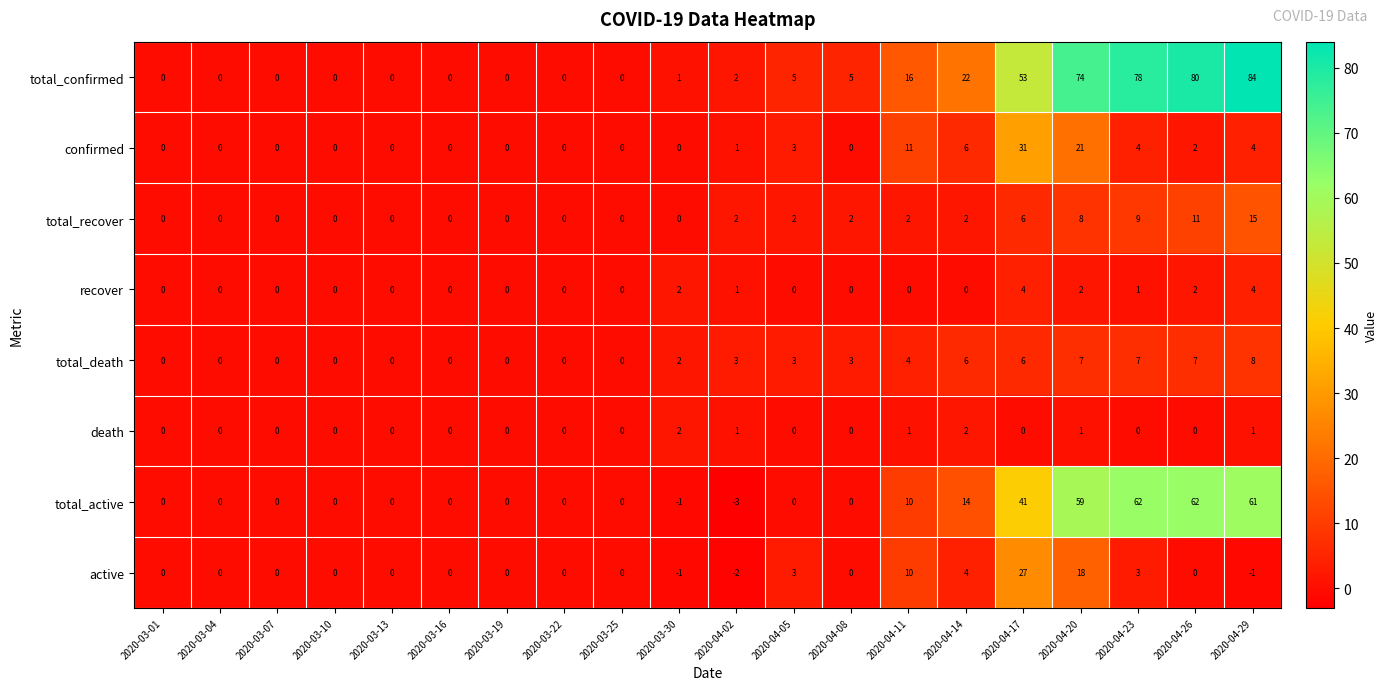

Which series has the largest total across all categories?

total_confirmed